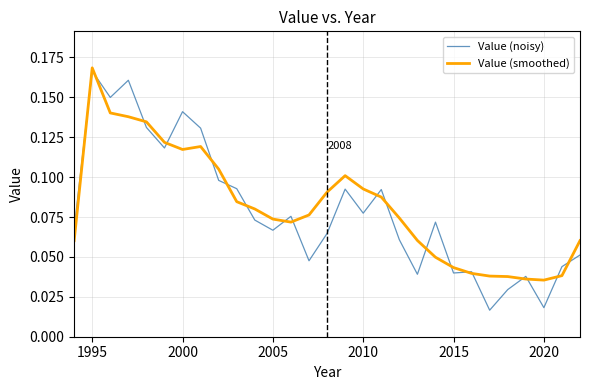

True or false: Value (noisy) and Value (smoothed) cross at least once.

True